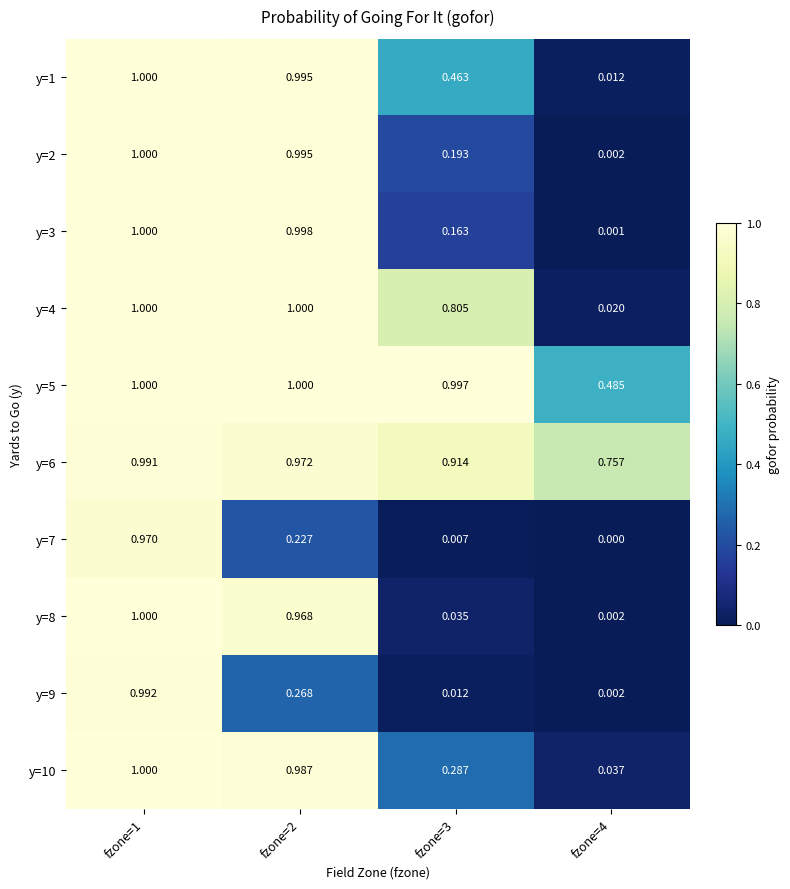

Which series has the widest spread of values?

y=3